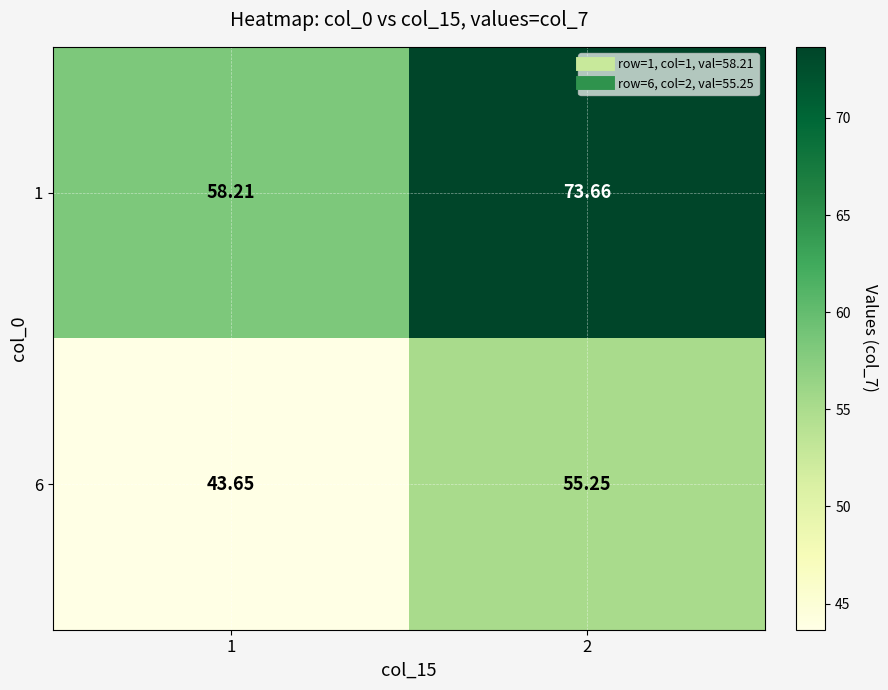

At how many categories does at least one series exceed 55?

2